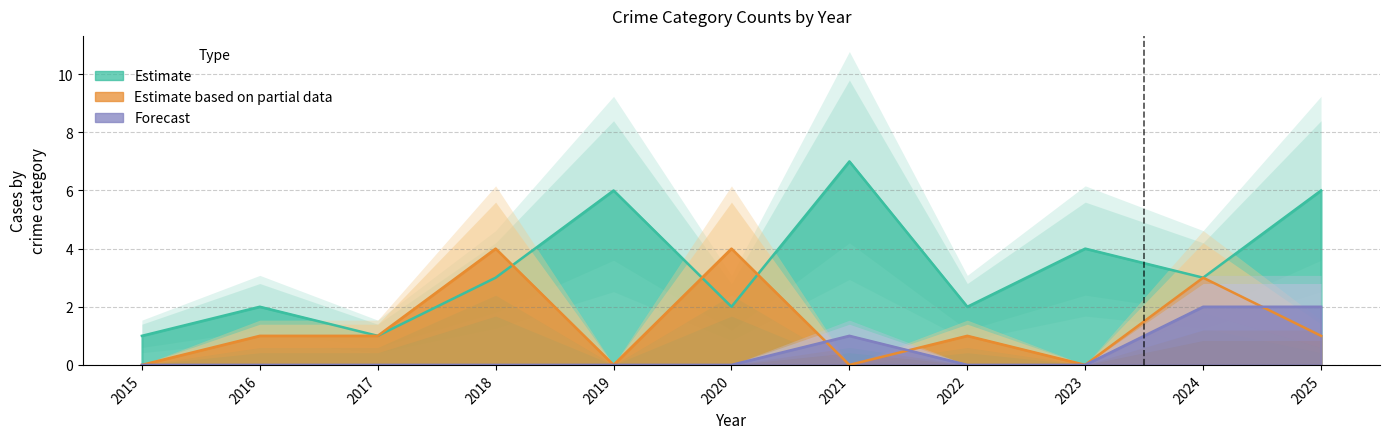

What is the total value across all series at 2016?

6